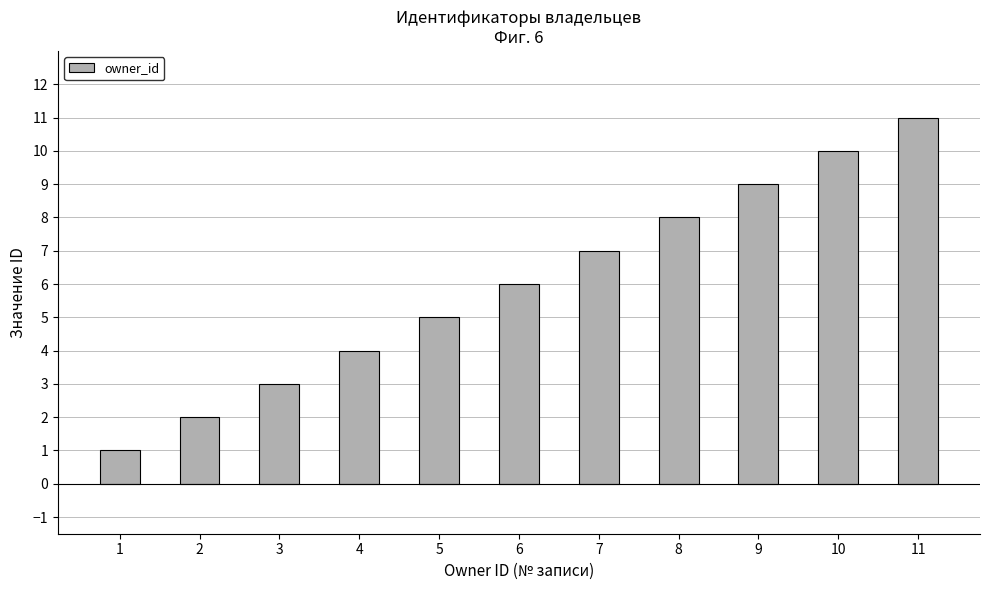

What is the greatest value displayed?

11